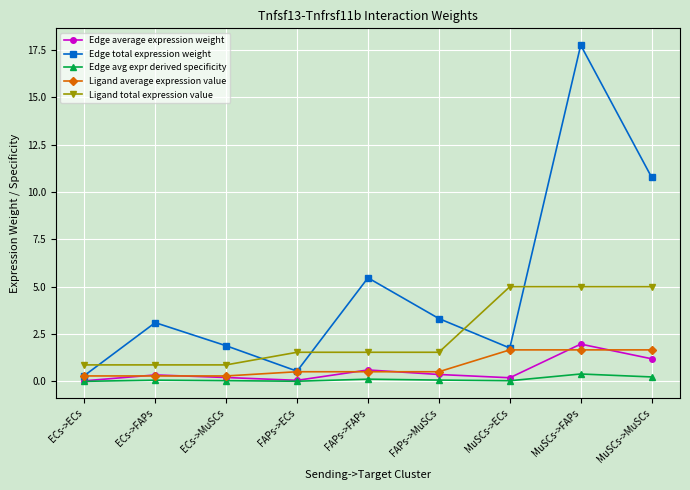

Which series has the largest range (max minus min)?

Edge total expression weight